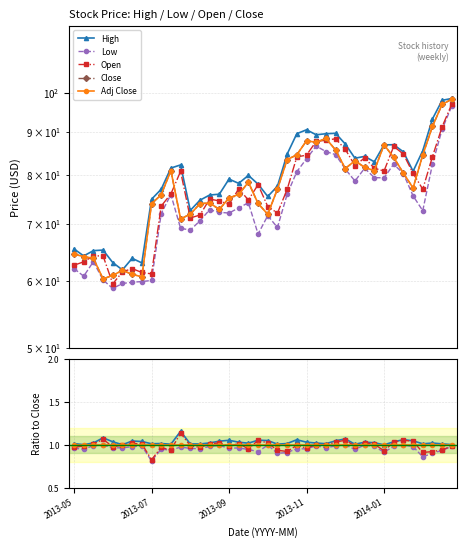

True or false: Close has a value of 74.0 at 13.

True